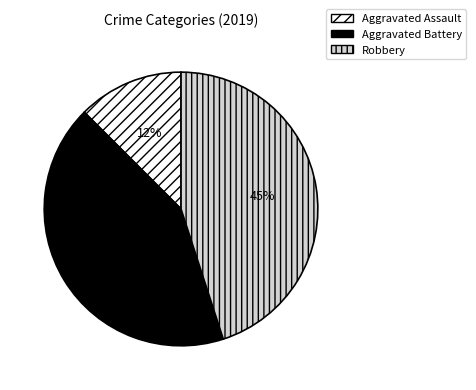

Count the number of slices in the pie.

3